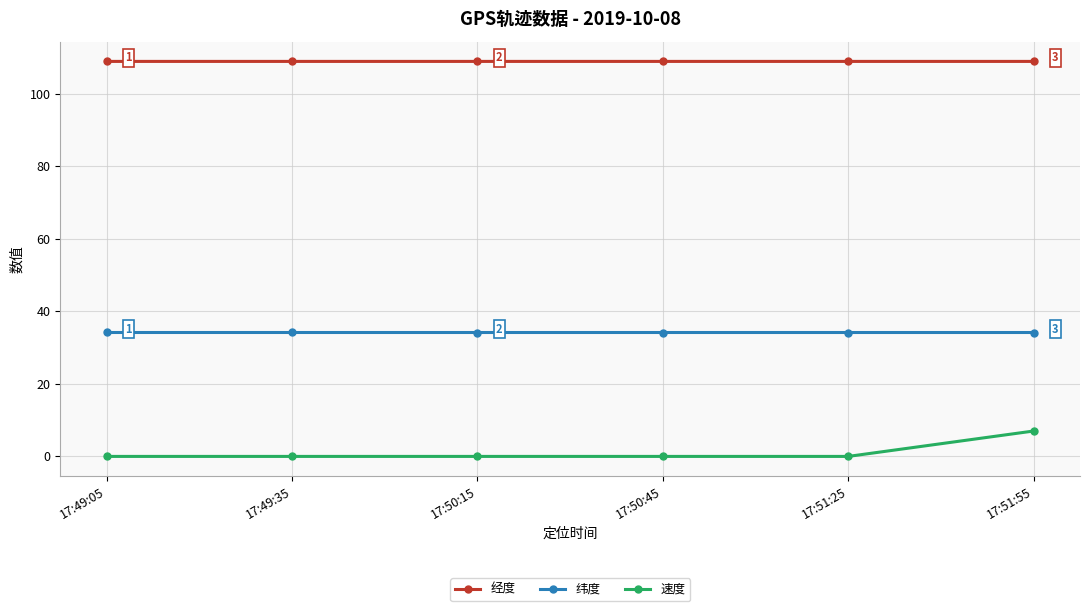

True or false: 经度 and 速度 cross at least once.

False